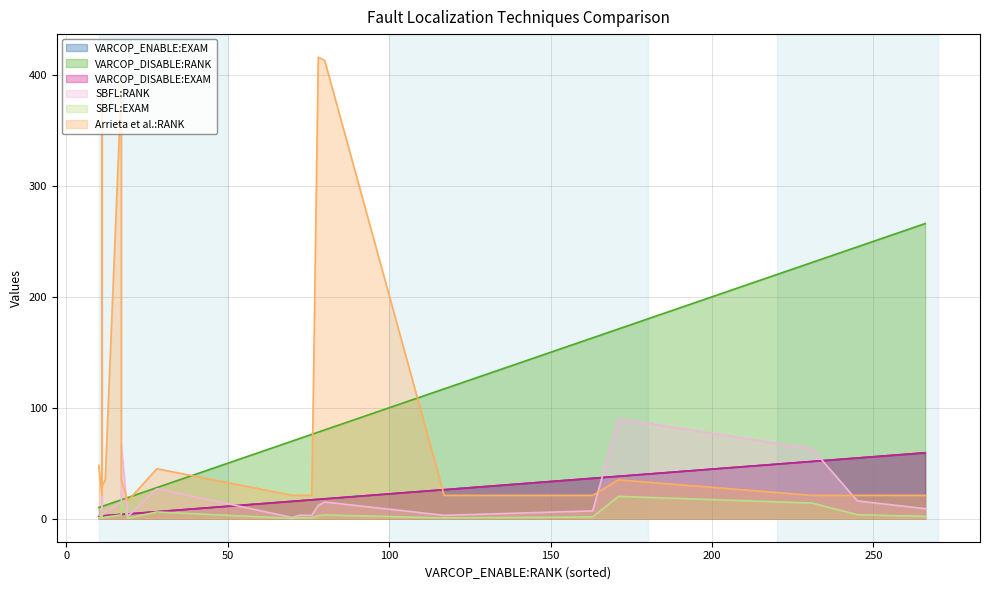

At which category does the chart reach its minimum across all series?

70